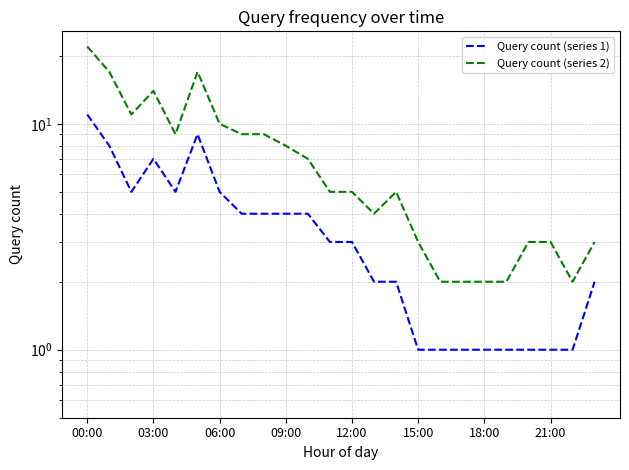

What is the value of the Query count (series 1) point at the 3rd from the left?

5